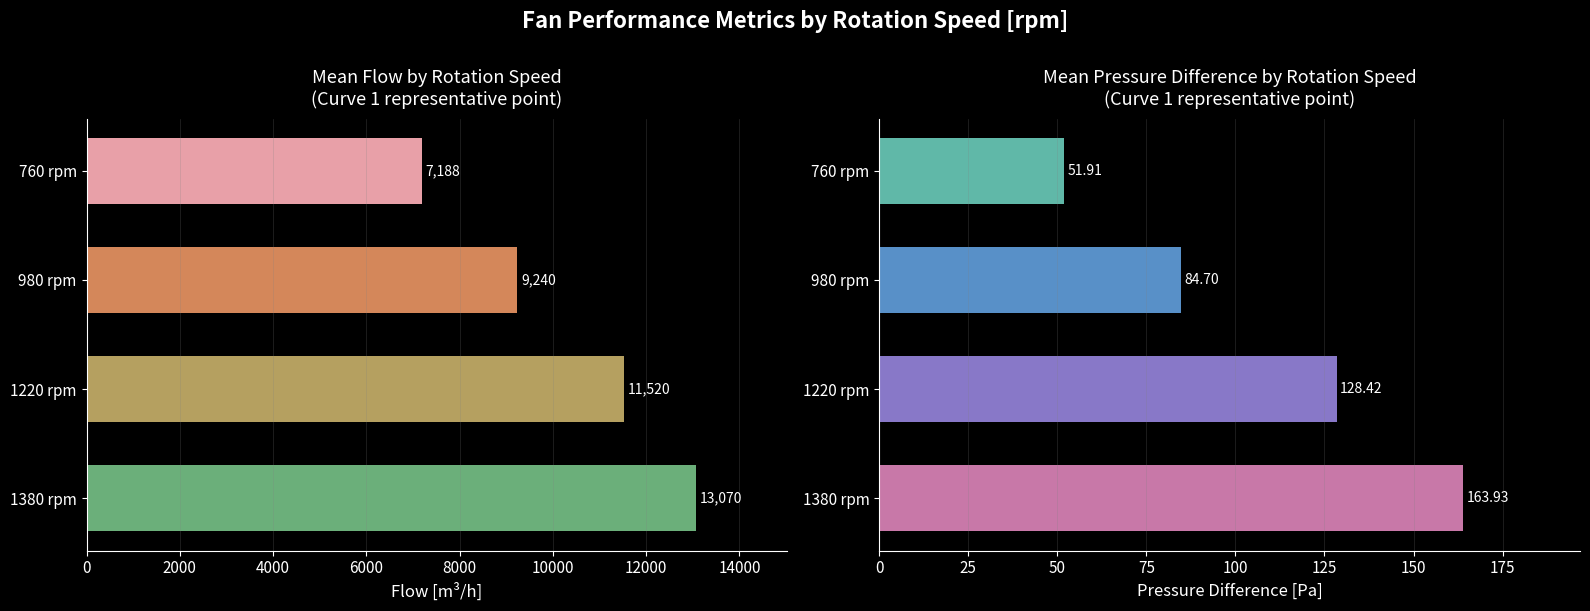

What are all the series names shown in the legend?

Mean Flow [m³/h], Mean Pressure [Pa]